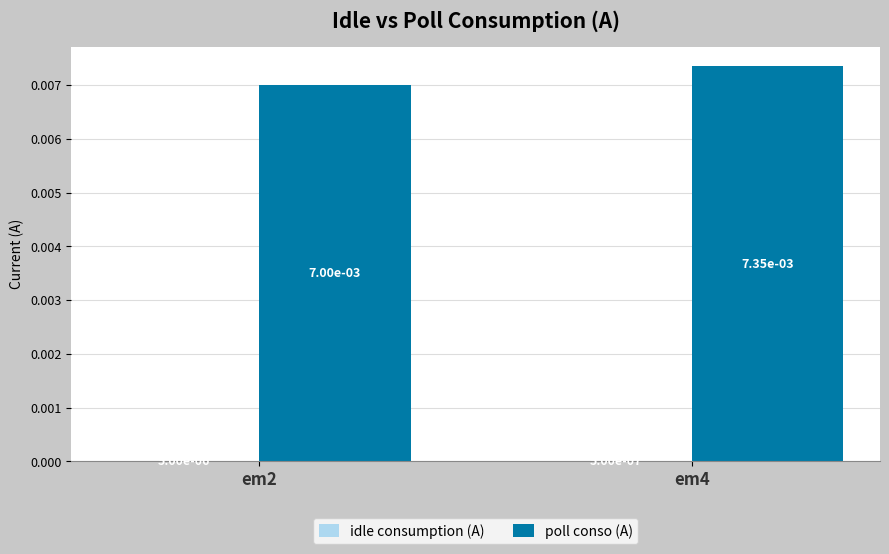

Which series has the largest total across all categories?

poll conso (A)